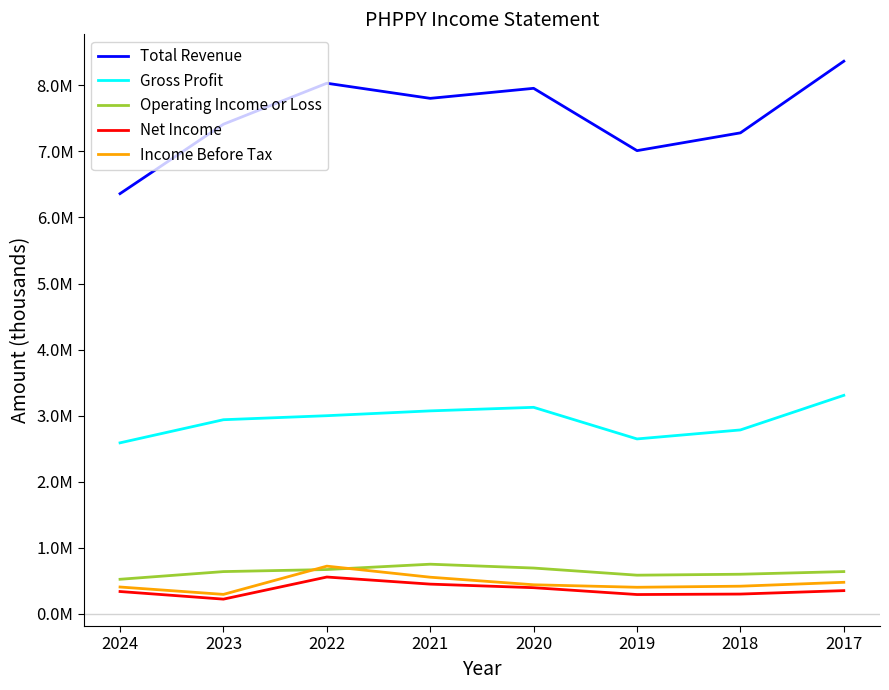

True or false: Net Income has more than 1 points higher than both neighbors.

False